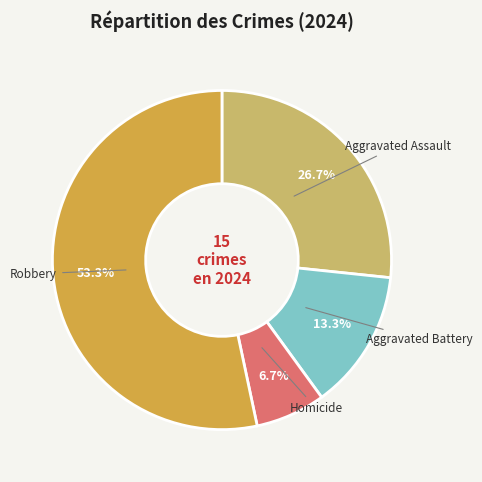

To the nearest percent, what percentage of the pie is Robbery?

53%